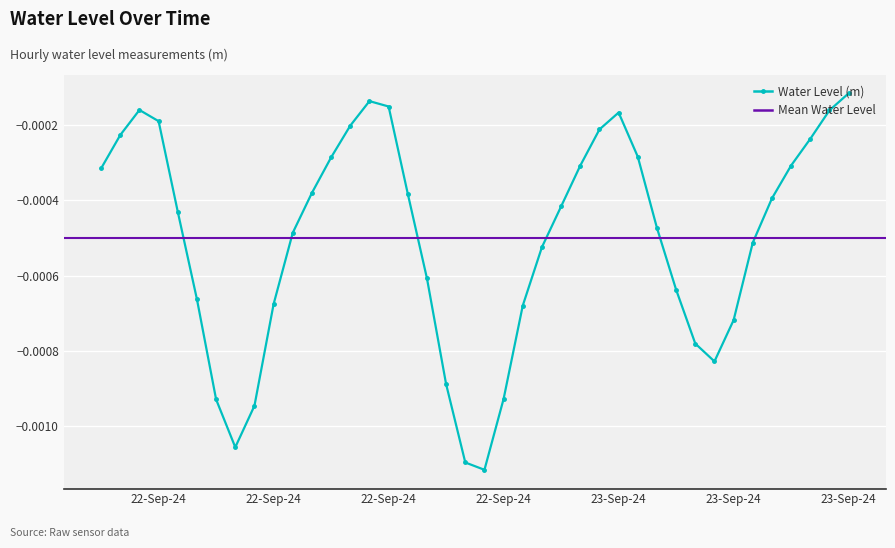

Does the chart display data point markers on the line(s)?

Yes